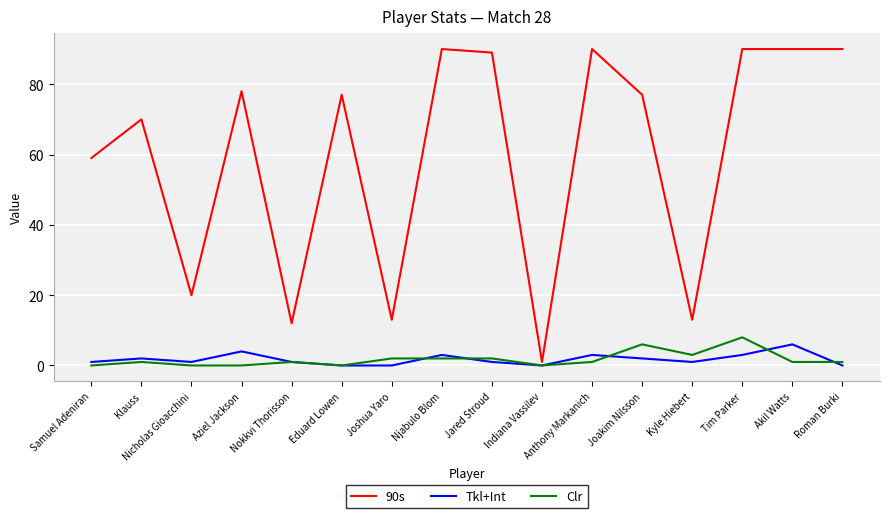

What is the difference between the highest and lowest values at Eduard Lowen?

77